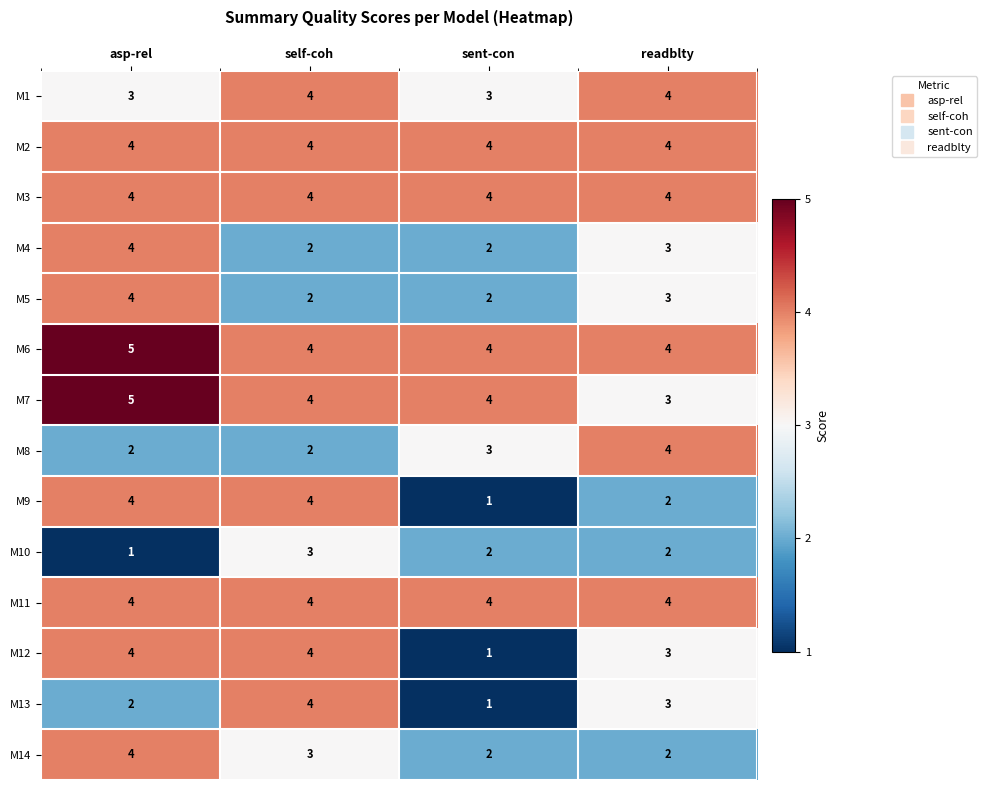

What is the sum of the M6 values at self-coh and asp-rel?

9